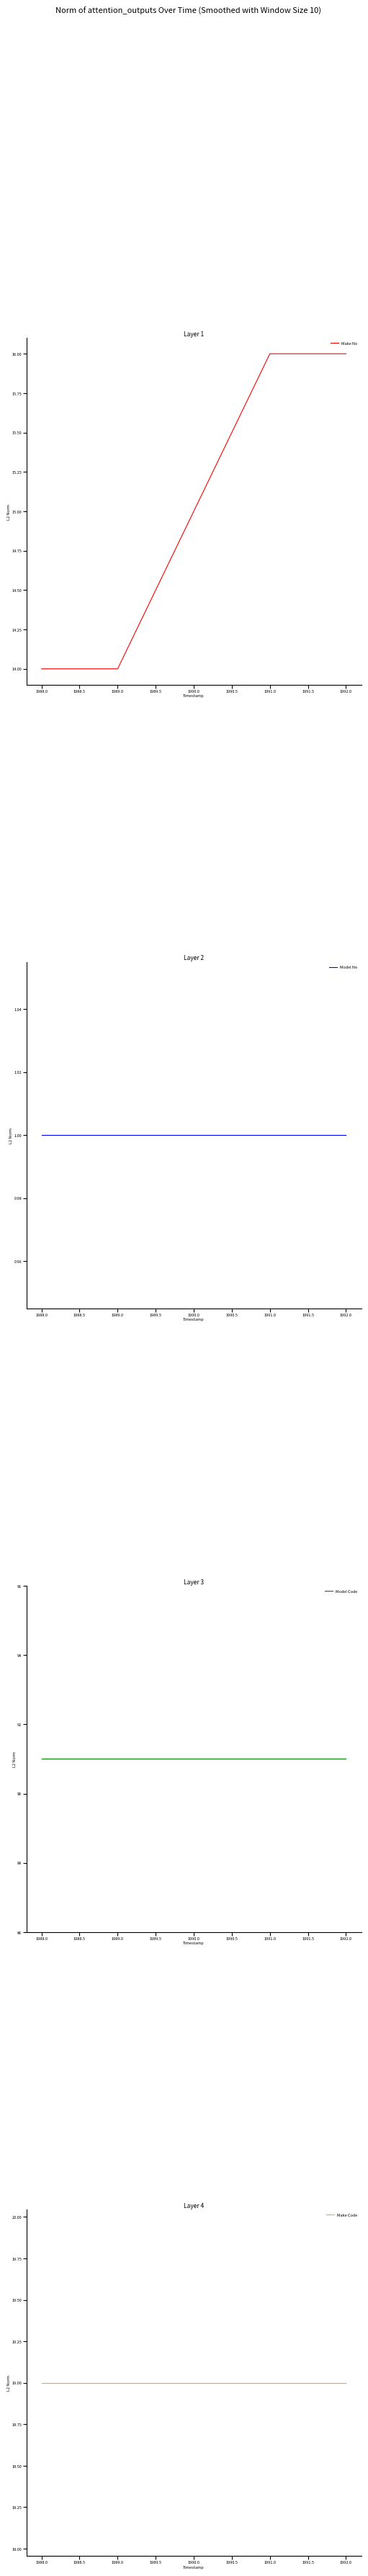

True or false: Make No has a value of 24 at 1992.0.

False